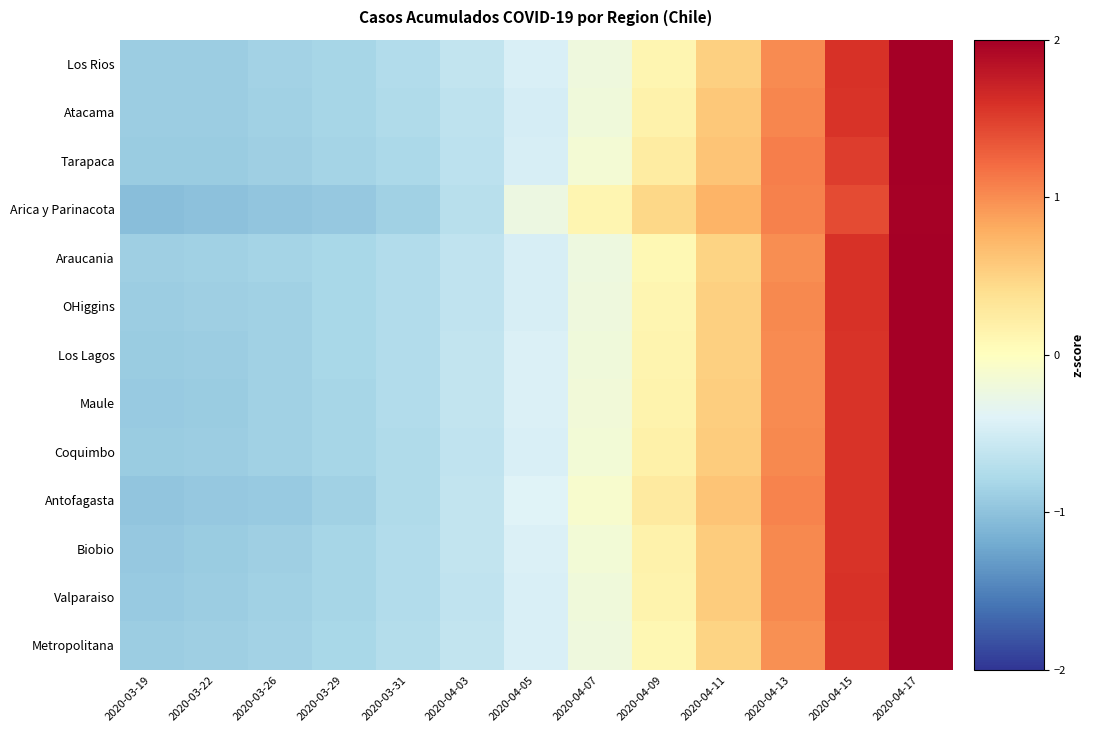

Reading right to left, list all the values displayed in this chart.

Los Rios: 2020-04-17=2.2	2020-04-15=1.6	2020-04-13=1.0	2020-04-11=0.5	2020-04-09=0.1	2020-04-07=-0.2	2020-04-05=-0.5	2020-04-03=-0.6	2020-03-31=-0.7	2020-03-29=-0.8	2020-03-26=-0.9	2020-03-22=-0.9	2020-03-19=-0.9
Atacama: 2020-04-17=2.2	2020-04-15=1.6	2020-04-13=1.0	2020-04-11=0.6	2020-04-09=0.2	2020-04-07=-0.2	2020-04-05=-0.5	2020-04-03=-0.6	2020-03-31=-0.8	2020-03-29=-0.8	2020-03-26=-0.9	2020-03-22=-0.9	2020-03-19=-0.9
Tarapaca: 2020-04-17=2.2	2020-04-15=1.5	2020-04-13=1.1	2020-04-11=0.6	2020-04-09=0.2	2020-04-07=-0.1	2020-04-05=-0.5	2020-04-03=-0.7	2020-03-31=-0.8	2020-03-29=-0.8	2020-03-26=-0.9	2020-03-22=-0.9	2020-03-19=-0.9
Arica y Parinacota: 2020-04-17=2.0	2020-04-15=1.4	2020-04-13=1.1	2020-04-11=0.7	2020-04-09=0.5	2020-04-07=0.1	2020-04-05=-0.2	2020-04-03=-0.7	2020-03-31=-0.9	2020-03-29=-0.9	2020-03-26=-1.0	2020-03-22=-1.0	2020-03-19=-1.0
Araucania: 2020-04-17=2.3	2020-04-15=1.6	2020-04-13=1.0	2020-04-11=0.5	2020-04-09=0.1	2020-04-07=-0.2	2020-04-05=-0.5	2020-04-03=-0.6	2020-03-31=-0.7	2020-03-29=-0.8	2020-03-26=-0.8	2020-03-22=-0.9	2020-03-19=-0.9
OHiggins: 2020-04-17=2.2	2020-04-15=1.6	2020-04-13=1.0	2020-04-11=0.5	2020-04-09=0.1	2020-04-07=-0.2	2020-04-05=-0.5	2020-04-03=-0.6	2020-03-31=-0.7	2020-03-29=-0.8	2020-03-26=-0.9	2020-03-22=-0.9	2020-03-19=-0.9
Los Lagos: 2020-04-17=2.2	2020-04-15=1.6	2020-04-13=1.0	2020-04-11=0.5	2020-04-09=0.1	2020-04-07=-0.2	2020-04-05=-0.4	2020-04-03=-0.6	2020-03-31=-0.7	2020-03-29=-0.8	2020-03-26=-0.9	2020-03-22=-0.9	2020-03-19=-0.9
Maule: 2020-04-17=2.2	2020-04-15=1.6	2020-04-13=1.0	2020-04-11=0.5	2020-04-09=0.1	2020-04-07=-0.2	2020-04-05=-0.4	2020-04-03=-0.6	2020-03-31=-0.7	2020-03-29=-0.8	2020-03-26=-0.9	2020-03-22=-0.9	2020-03-19=-0.9
Coquimbo: 2020-04-17=2.2	2020-04-15=1.6	2020-04-13=1.0	2020-04-11=0.6	2020-04-09=0.2	2020-04-07=-0.2	2020-04-05=-0.5	2020-04-03=-0.6	2020-03-31=-0.8	2020-03-29=-0.8	2020-03-26=-0.9	2020-03-22=-0.9	2020-03-19=-0.9
Antofagasta: 2020-04-17=2.1	2020-04-15=1.6	2020-04-13=1.1	2020-04-11=0.6	2020-04-09=0.3	2020-04-07=-0.1	2020-04-05=-0.4	2020-04-03=-0.6	2020-03-31=-0.8	2020-03-29=-0.9	2020-03-26=-0.9	2020-03-22=-1.0	2020-03-19=-1.0
Biobio: 2020-04-17=2.2	2020-04-15=1.6	2020-04-13=1.0	2020-04-11=0.6	2020-04-09=0.2	2020-04-07=-0.2	2020-04-05=-0.4	2020-04-03=-0.6	2020-03-31=-0.7	2020-03-29=-0.8	2020-03-26=-0.9	2020-03-22=-0.9	2020-03-19=-0.9
Valparaiso: 2020-04-17=2.2	2020-04-15=1.6	2020-04-13=1.0	2020-04-11=0.5	2020-04-09=0.1	2020-04-07=-0.2	2020-04-05=-0.4	2020-04-03=-0.6	2020-03-31=-0.7	2020-03-29=-0.8	2020-03-26=-0.9	2020-03-22=-0.9	2020-03-19=-0.9
Metropolitana: 2020-04-17=2.3	2020-04-15=1.6	2020-04-13=1.0	2020-04-11=0.5	2020-04-09=0.1	2020-04-07=-0.2	2020-04-05=-0.5	2020-04-03=-0.6	2020-03-31=-0.7	2020-03-29=-0.8	2020-03-26=-0.8	2020-03-22=-0.9	2020-03-19=-0.9